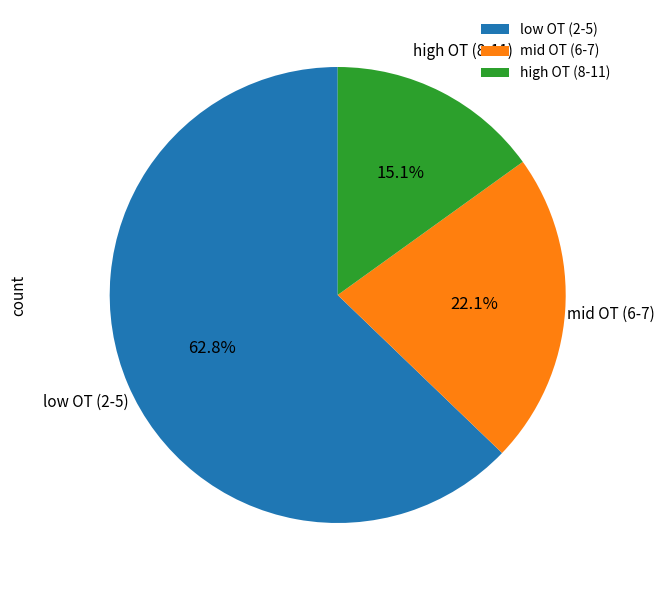

Is the sum of mid OT (6-7) and low OT (2-5) greater than half?

Yes